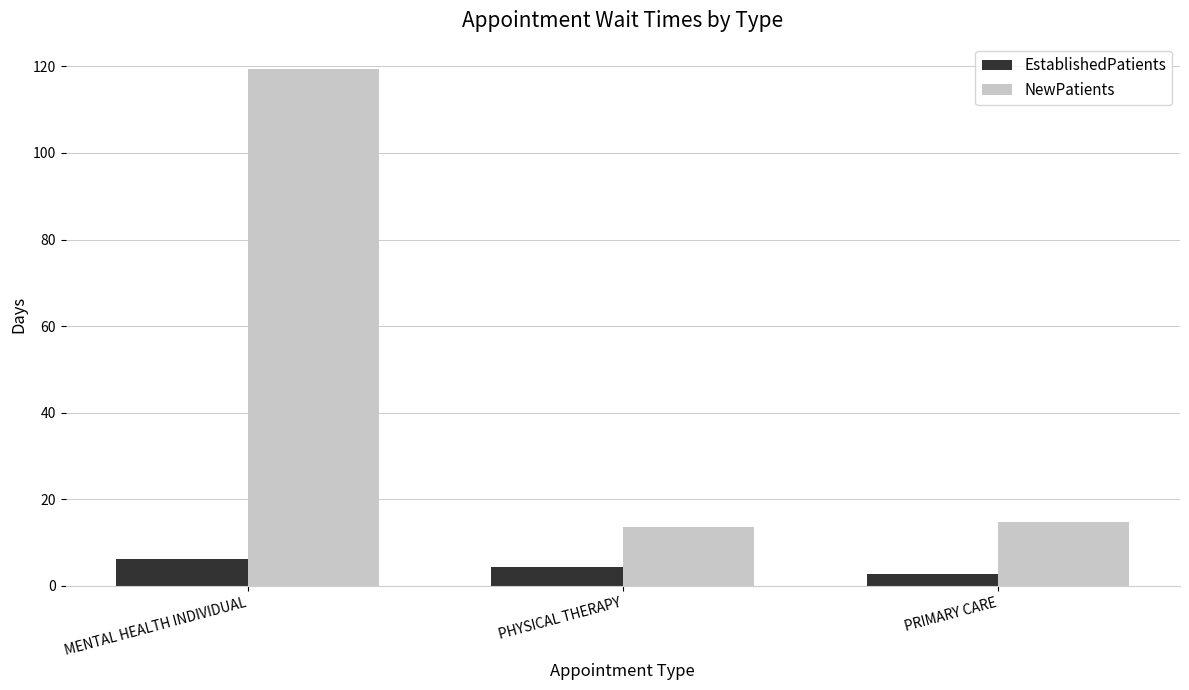

What is the sum of all NewPatients values?

147.5